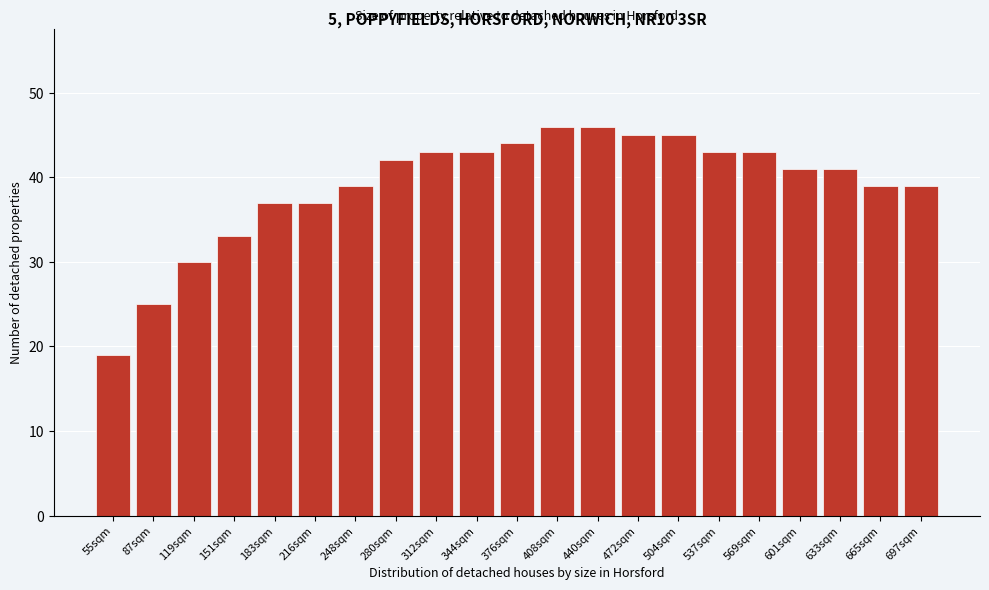

Reading right to left, what are all the values shown in this chart?

697sqm=39	665sqm=39	633sqm=41	601sqm=41	569sqm=43	537sqm=43	504sqm=45	472sqm=45	440sqm=46	408sqm=46	376sqm=44	344sqm=43	312sqm=43	280sqm=42	248sqm=39	216sqm=37	183sqm=37	151sqm=33	119sqm=30	87sqm=25	55sqm=19